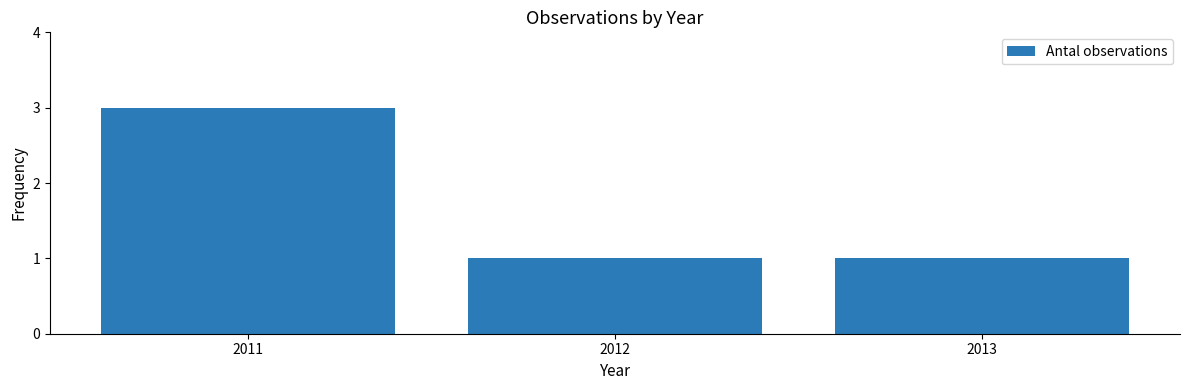

What is the sum of all values?

5